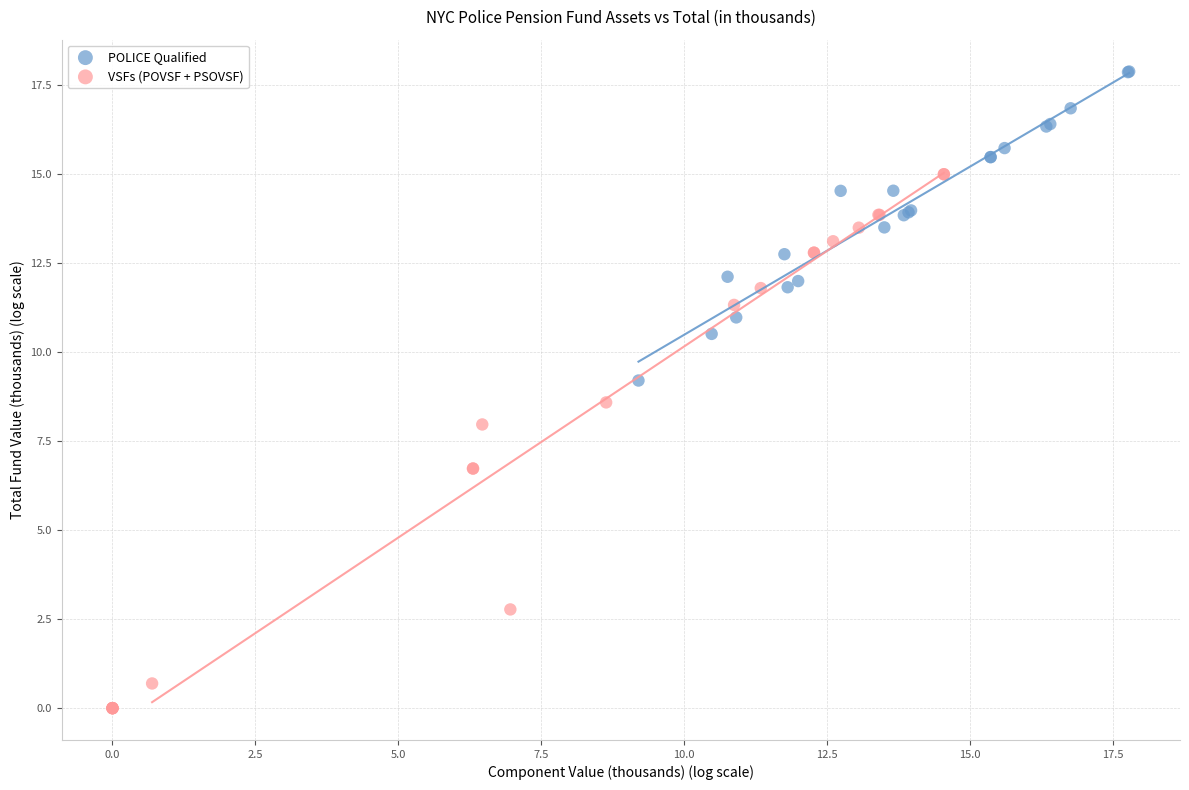

Which series reaches the minimum Y coordinate?

VSFs (POVSF + PSOVSF)